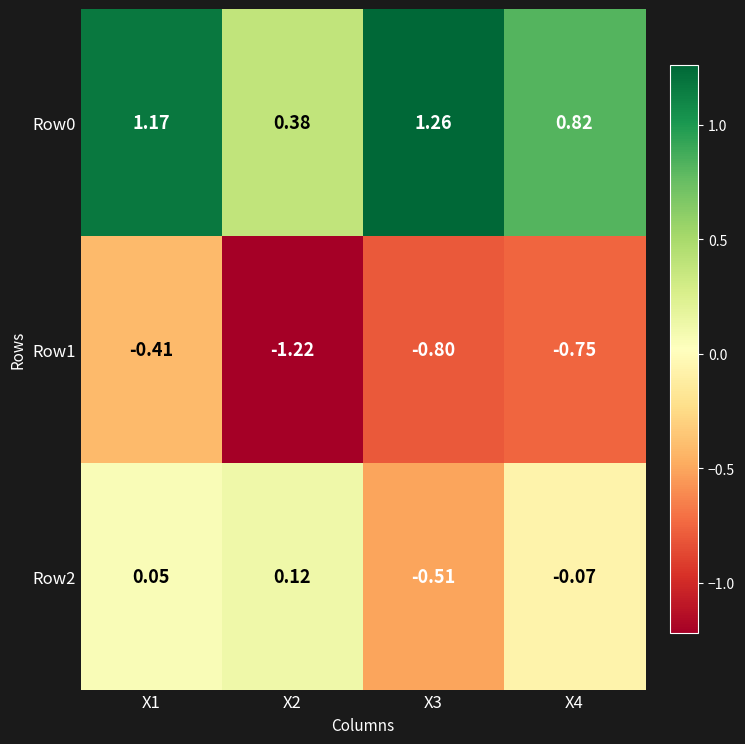

Is the value of Row0 at X2 greater than the value of Row1 at X4?

Yes